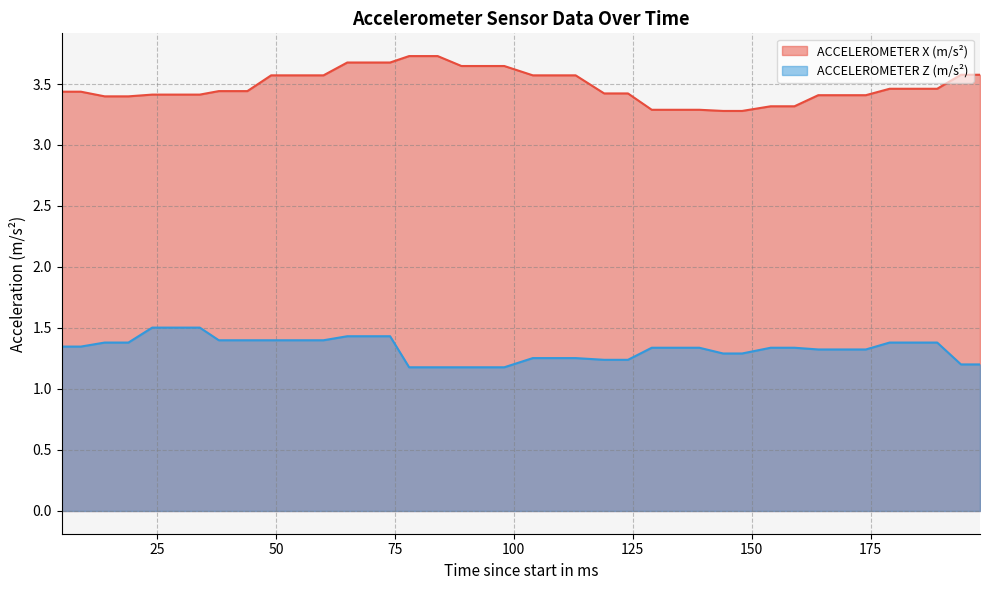

Between 179 and 159, which is larger?

179